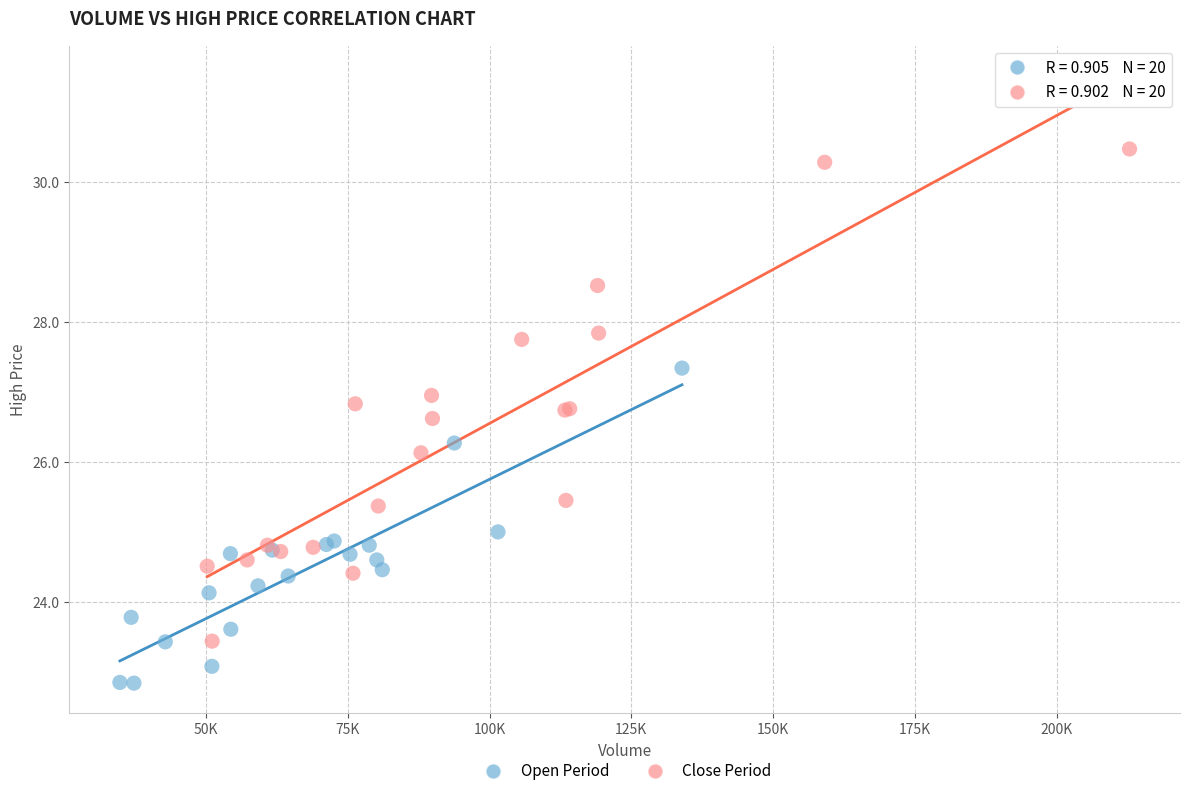

Which series has the widest spread of Y values?

Close Period